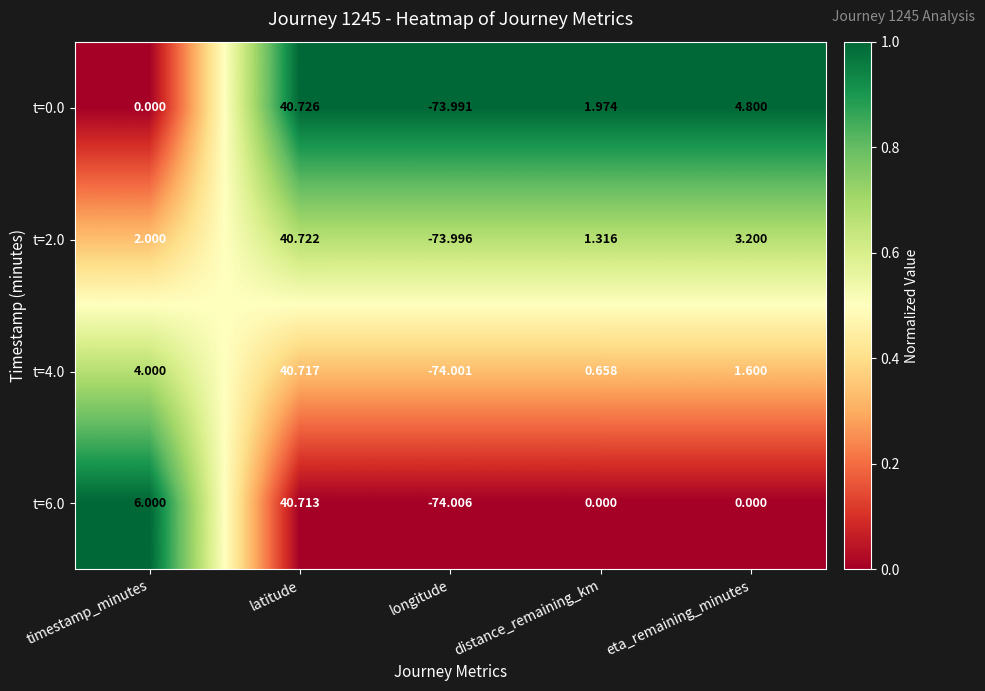

Which label corresponds to the smallest value in the chart?

longitude